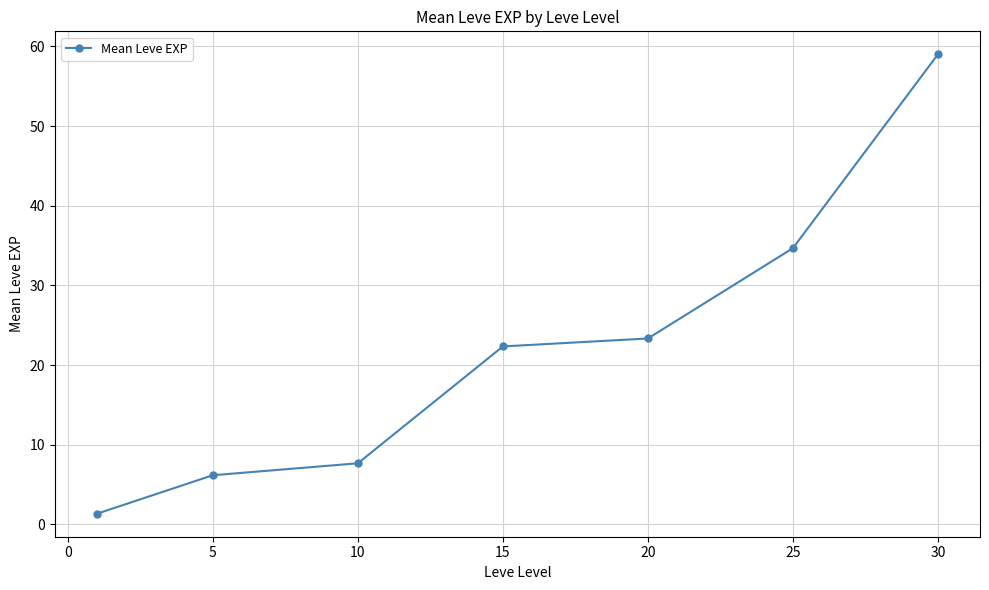

True or false: the data has more than 0 interior local peaks.

False